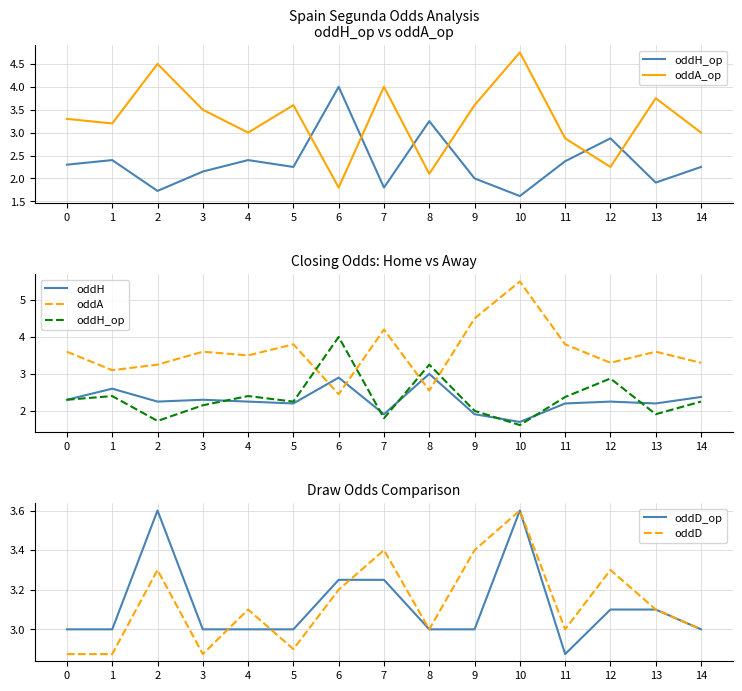

What is the total value across all series at 11?

17.1